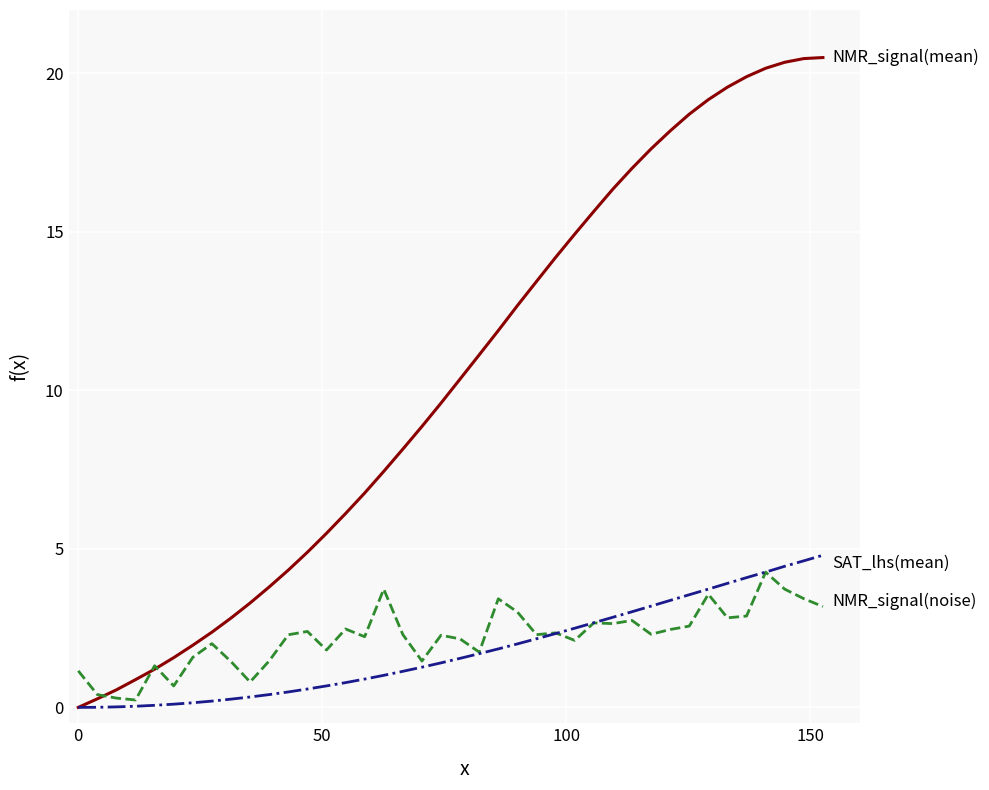

What is the greatest value displayed?

20.5